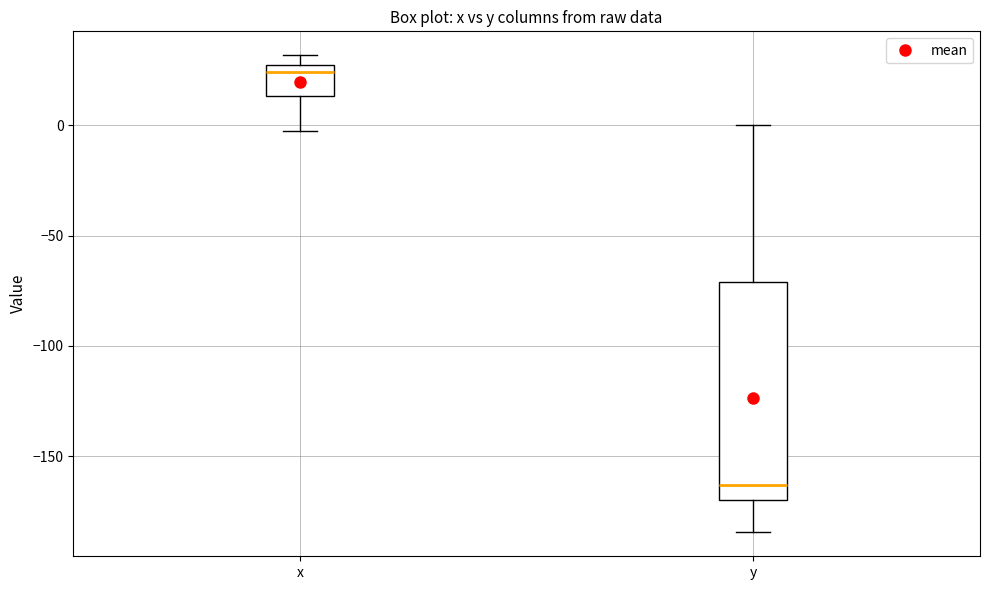

Reading left to right, transcribe this box plot: for each box, give where its median line is, the range the box spans, and where its two whiskers end, as read against the y-axis. The values are not printed on the chart, so give them approximately, as read against the axis.

x: median 25 (just below the box's upper edge), box 15 to 25, whiskers 0 to 30
y: median -165, box -170 to -70, whiskers -185 to 0